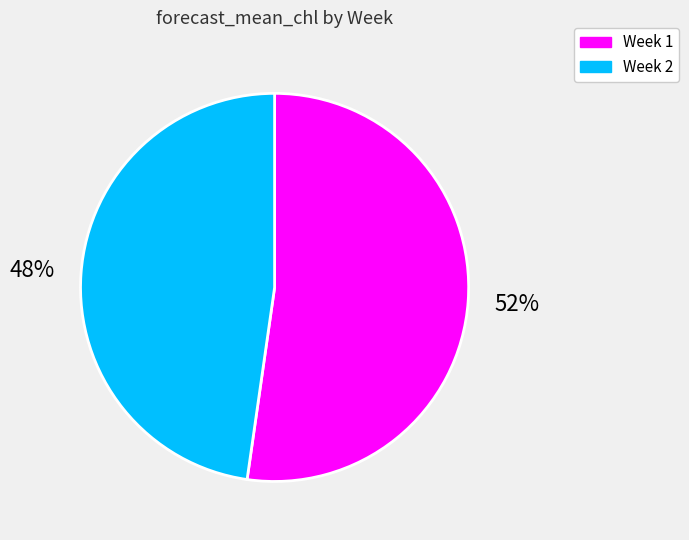

Is the sum of Week 1 and Week 2 greater than half?

Yes